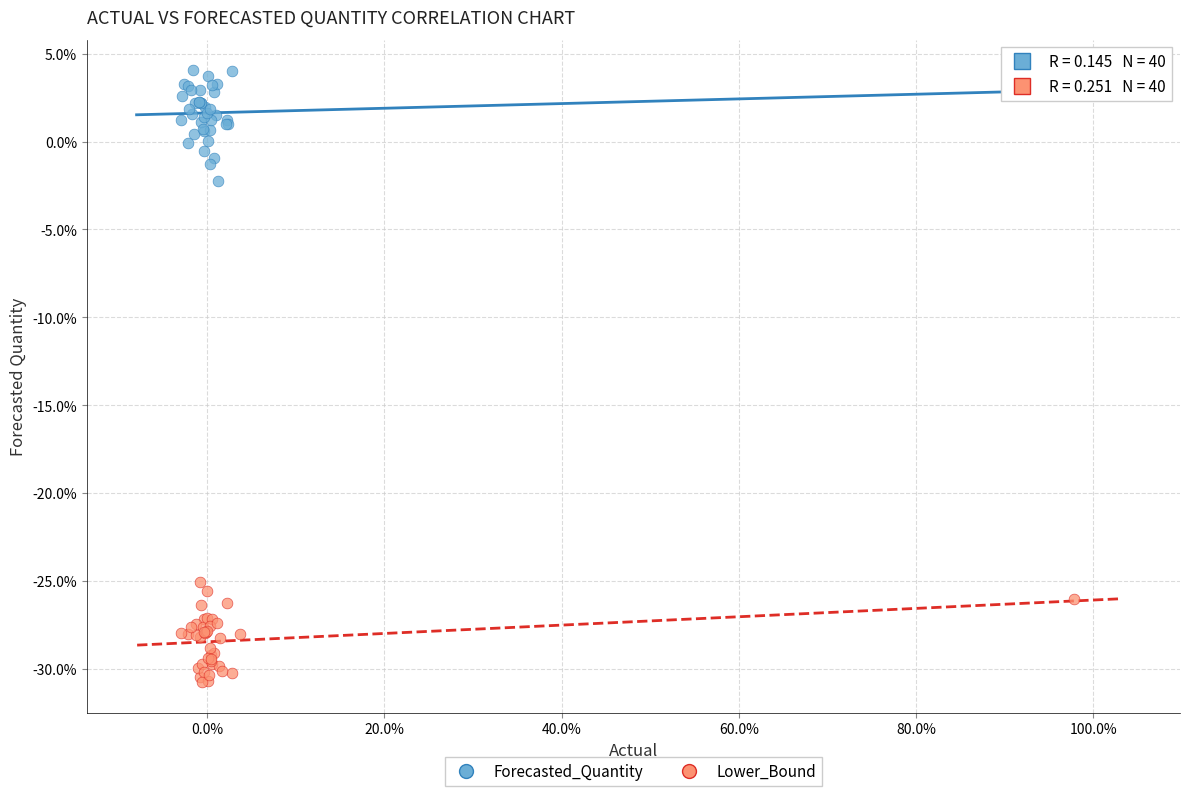

What are all the series names shown in the legend?

Forecasted_Quantity, Lower_Bound